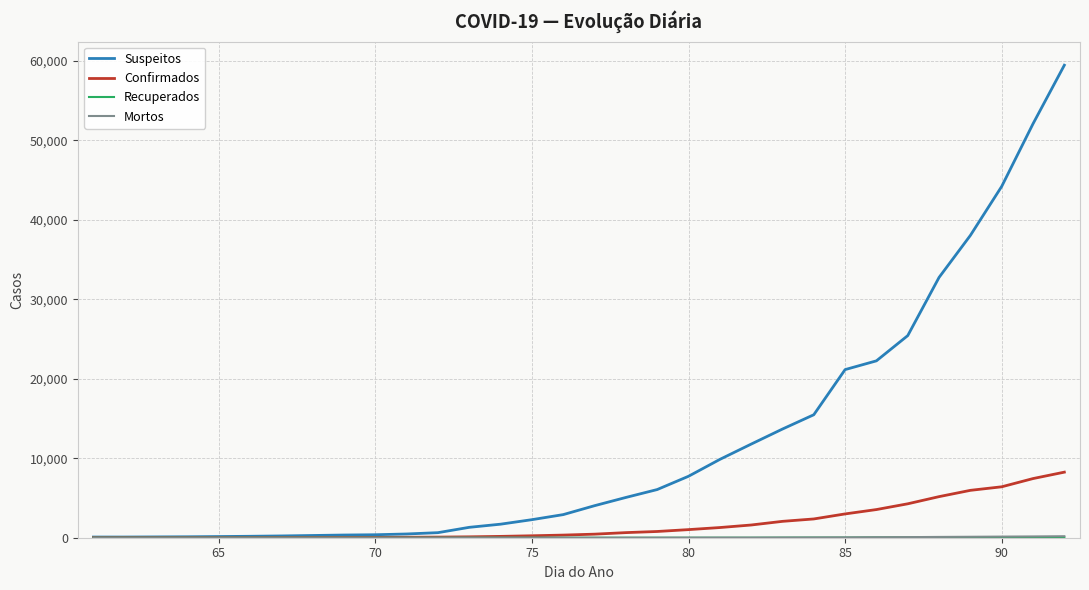

Which series has the largest range (max minus min)?

Suspeitos